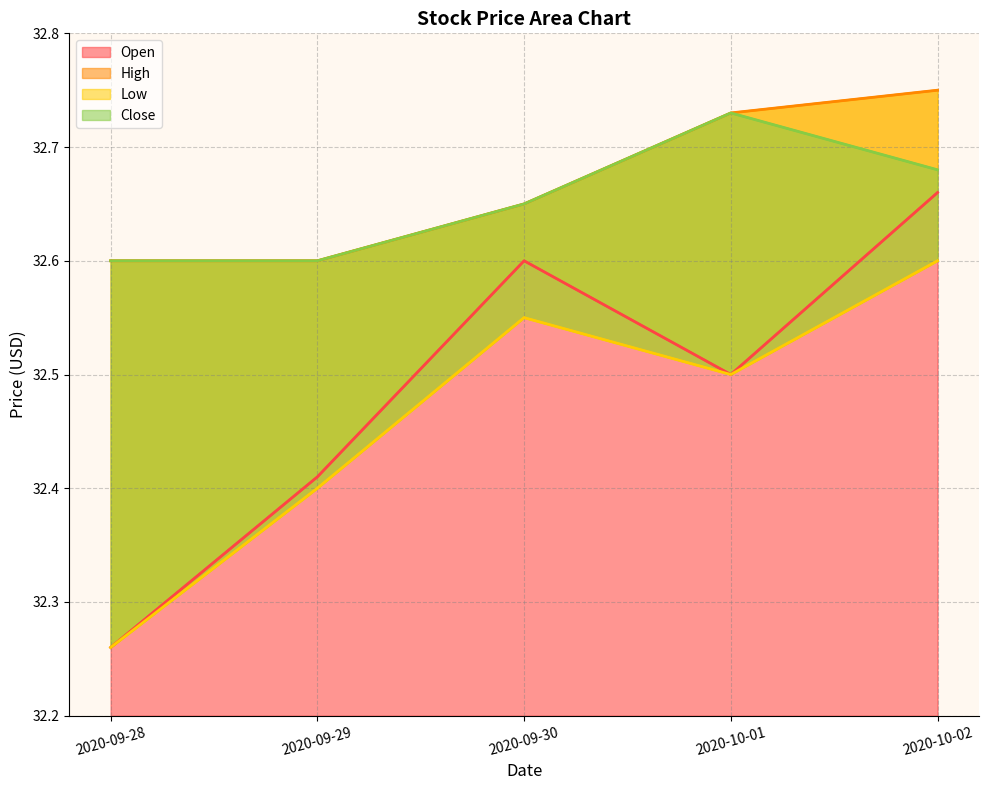

Which category has the highest value in the Open series?

2020-10-02